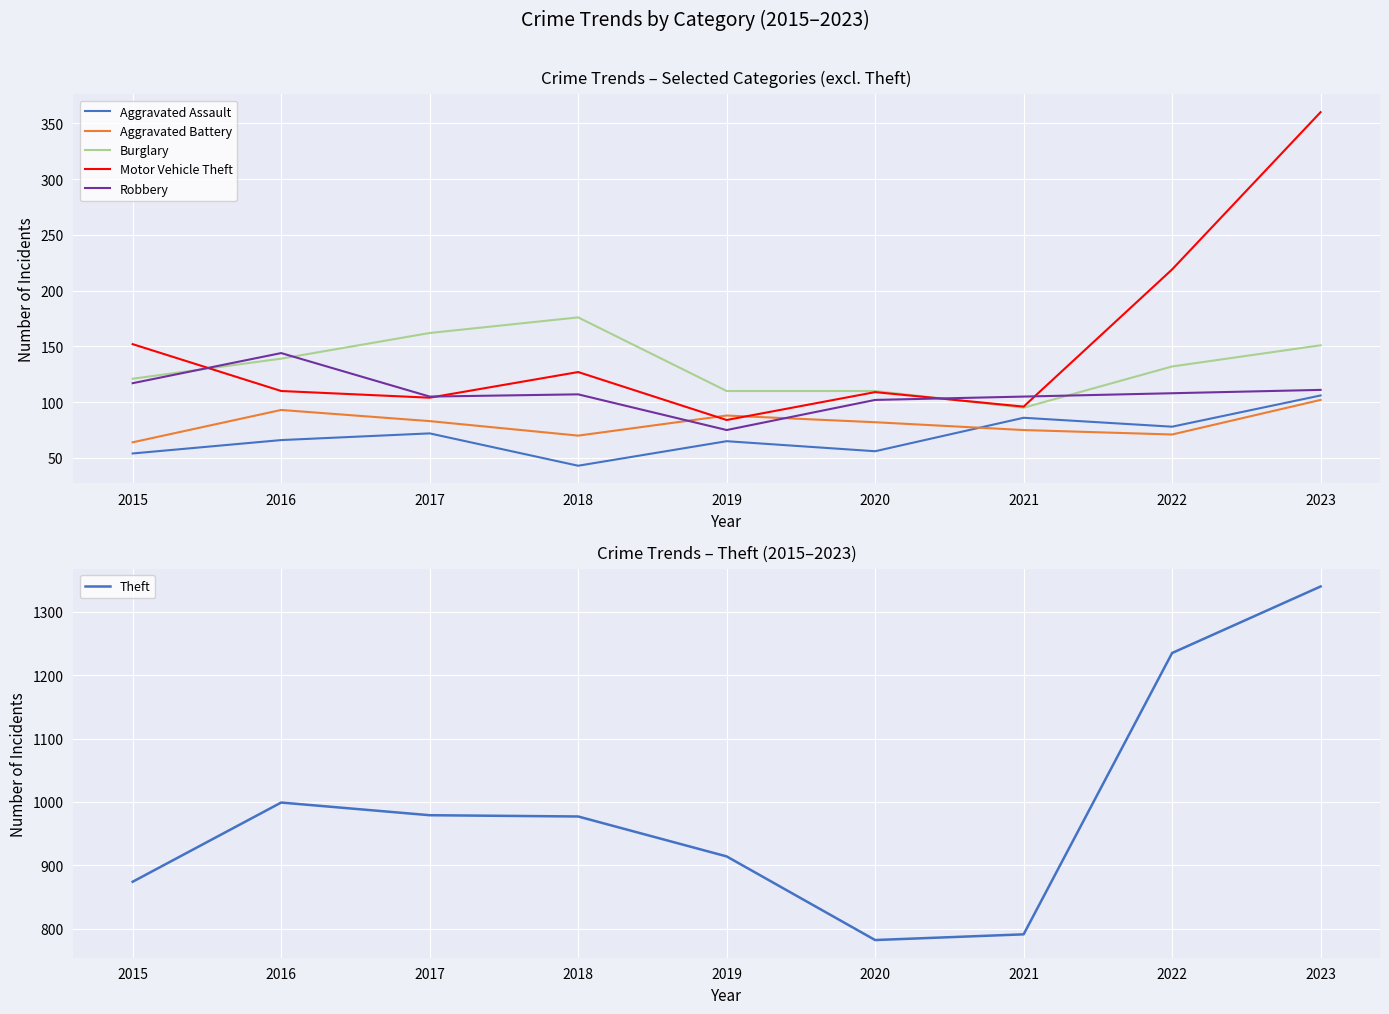

What is the value of the Robbery point at the 9th from the left?

111